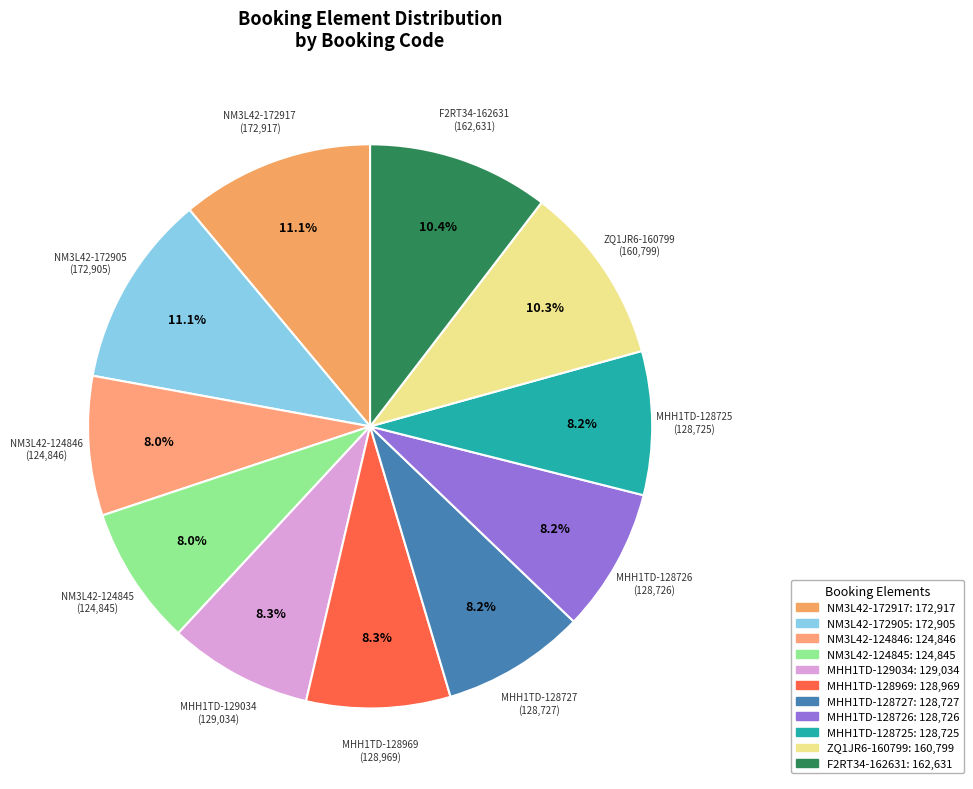

What portion of the pie excludes MHH1TD-128726?

91.8%